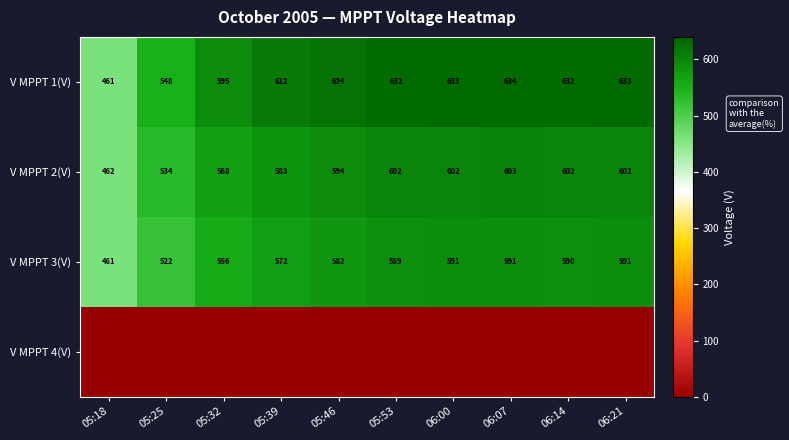

What is the maximum value for V MPPT 1(V)?

634